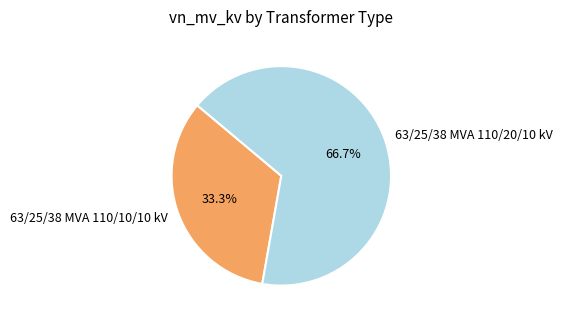

How much of the chart is everything except 63/25/38 MVA 110/10/10 kV?

66.7%